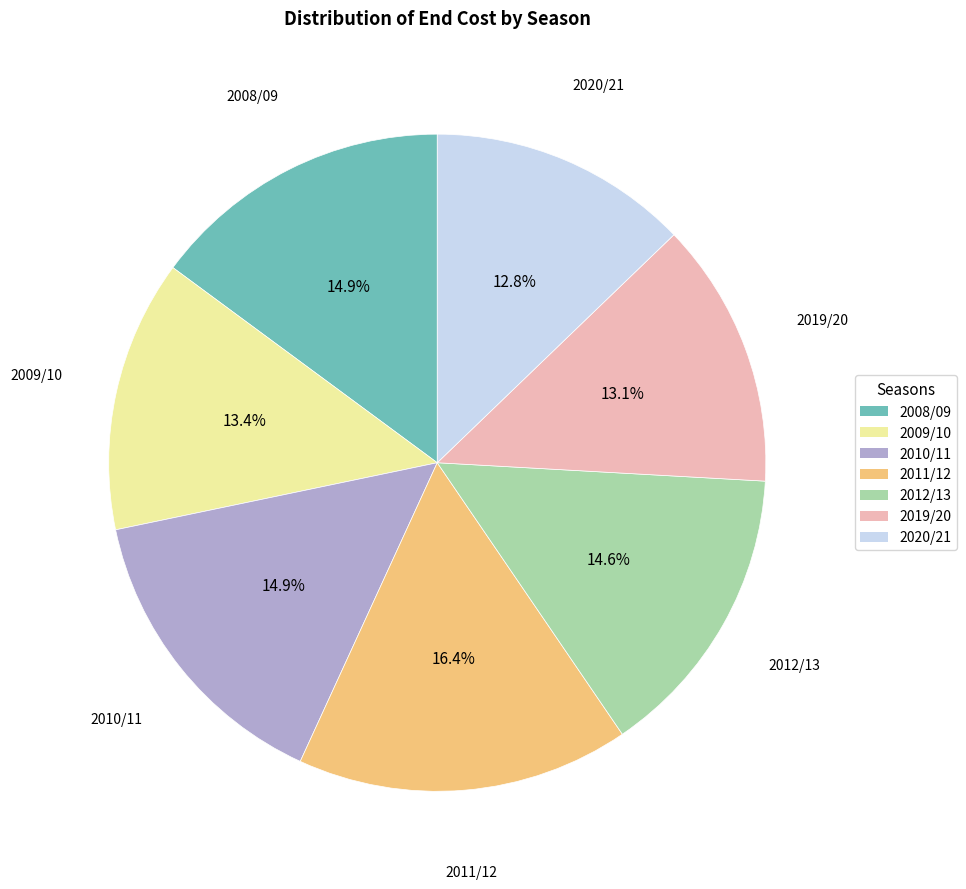

To the nearest percent, what is the average slice percentage?

14%